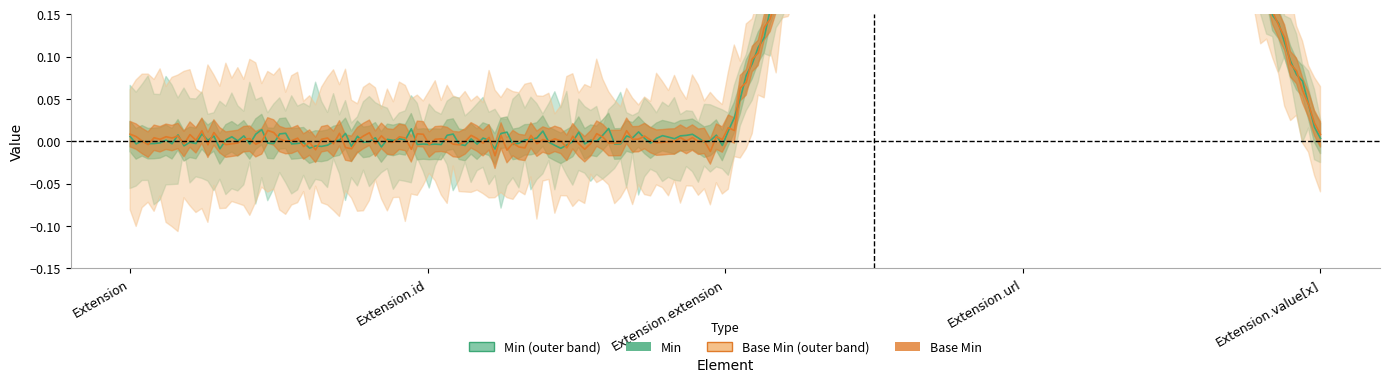

True or false: Min has more than 0 interior local peaks.

True